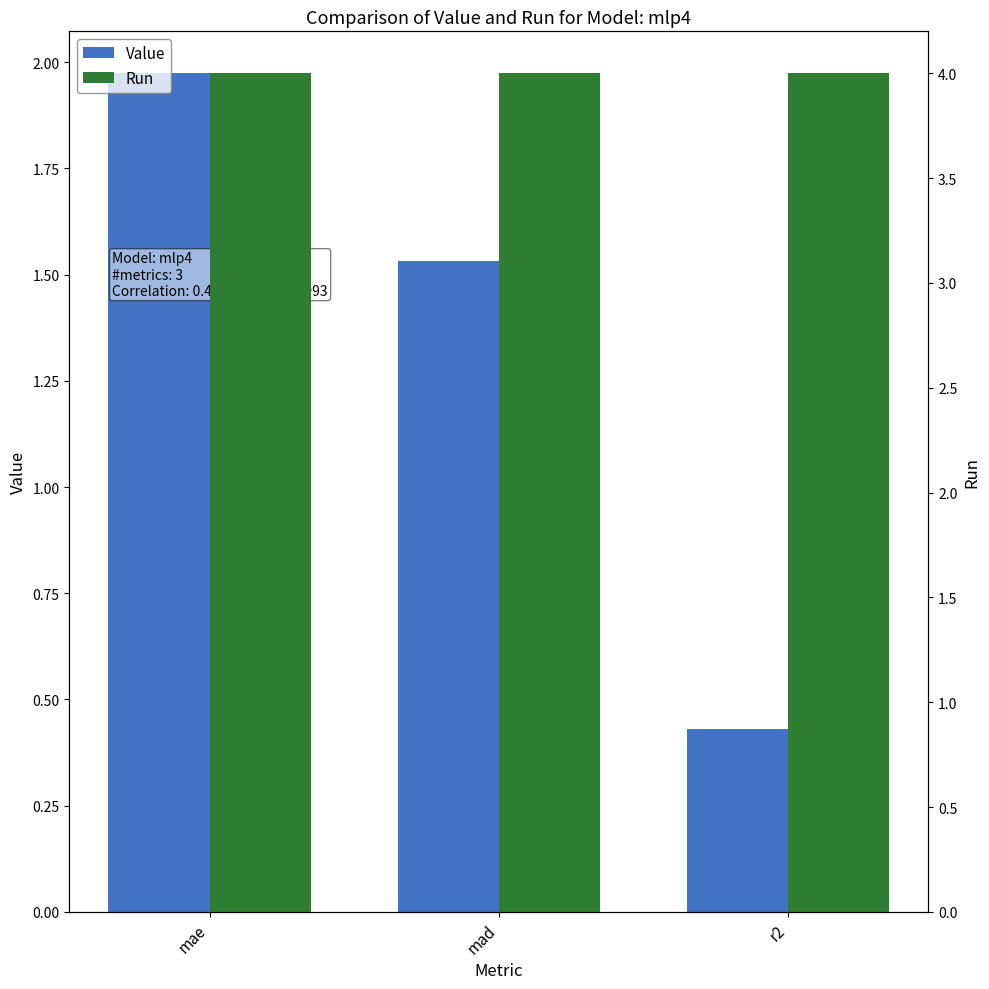

What position from the left is mae?

1